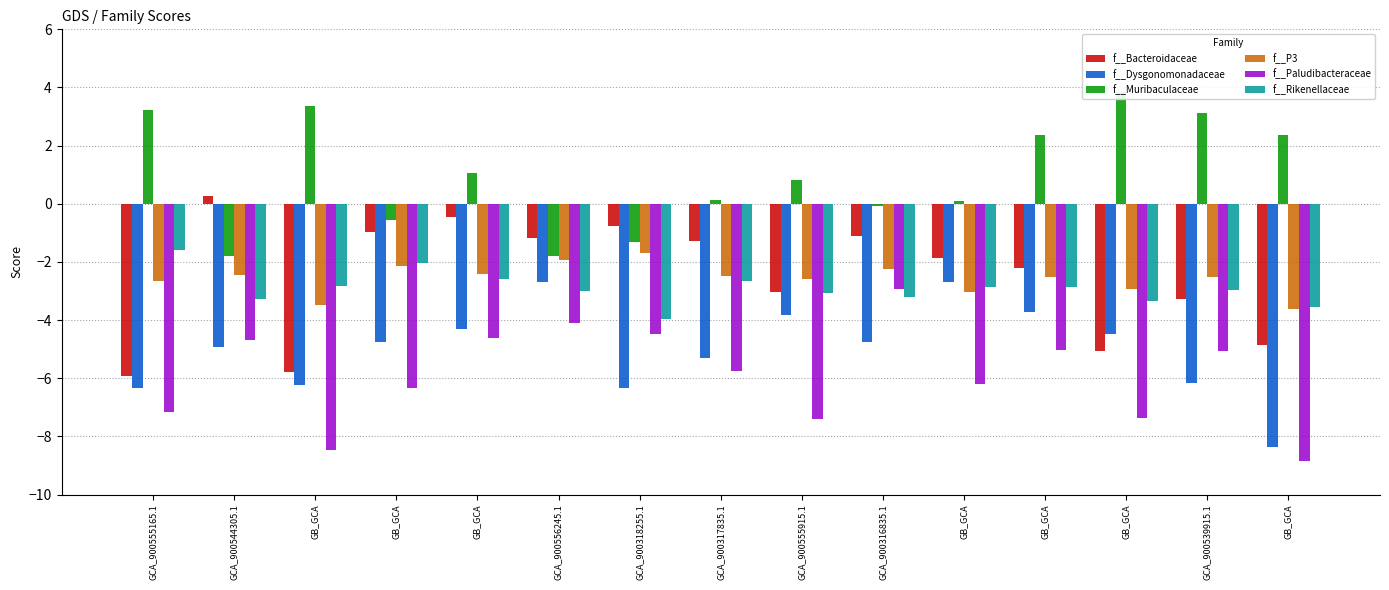

What is the difference between the maximum and second lowest values in the f__Rikenellaceae series?

2.0